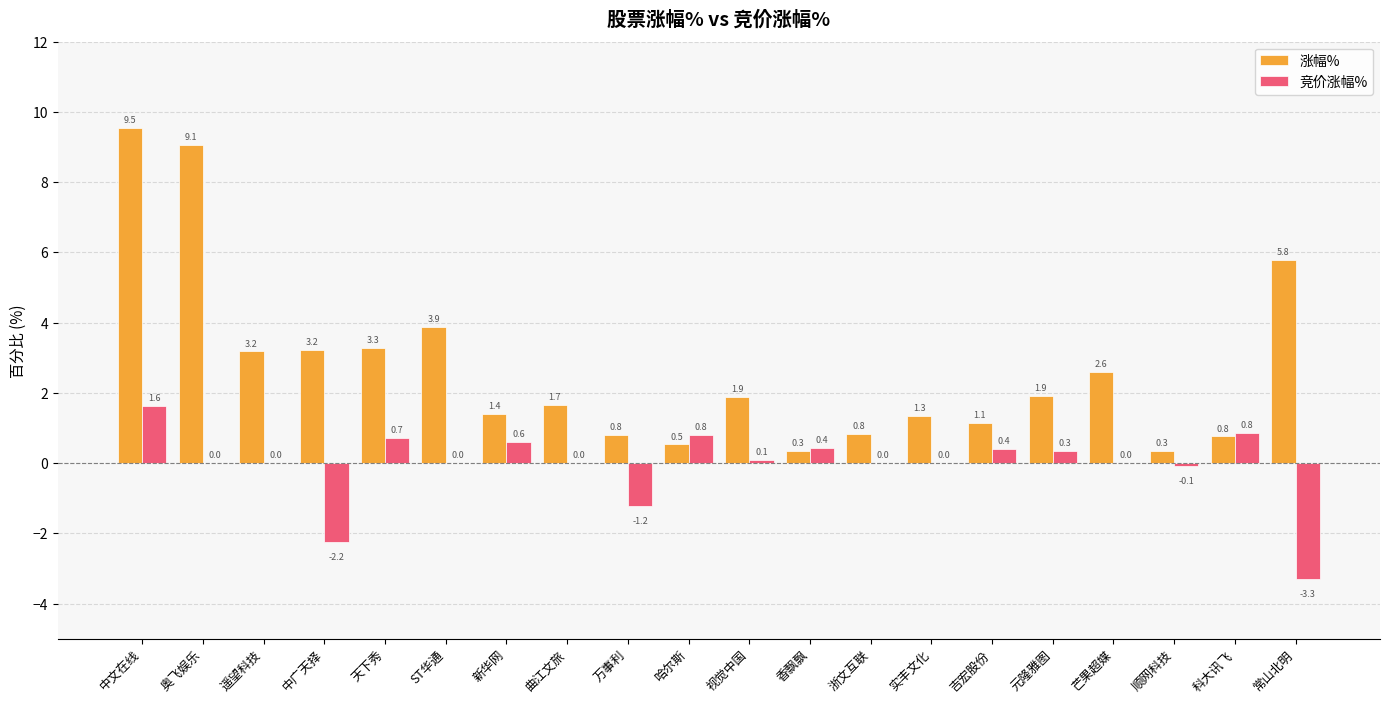

At which label does 涨幅% first exceed 1?

中文在线